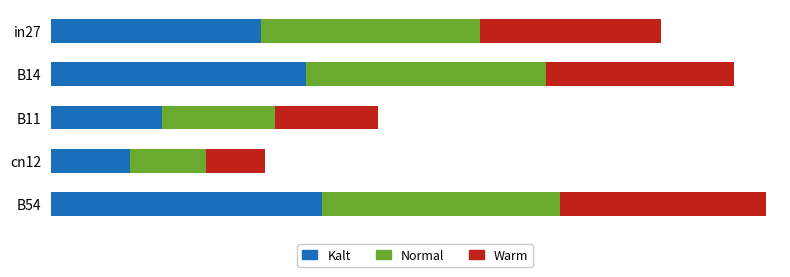

List the series in order of their peak value, highest first.

Kalt, Normal, Warm